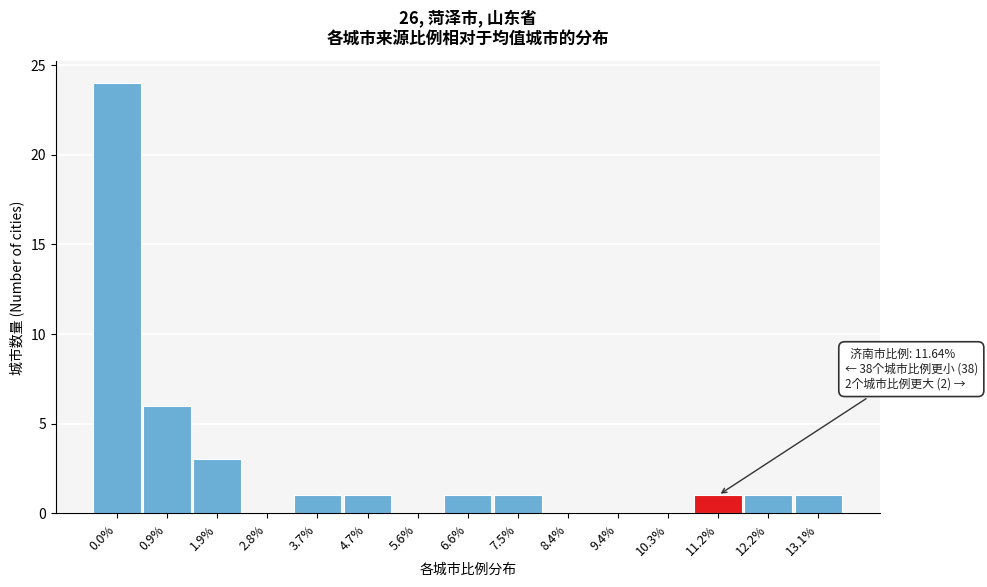

Reading left to right, what are all the values shown in this chart?

0.0%=24	0.9%=6	1.9%=3	2.8%=0	3.7%=1	4.7%=1	5.6%=0	6.6%=1	7.5%=1	8.4%=0	9.4%=0	10.3%=0	11.2%=1	12.2%=1	13.1%=1